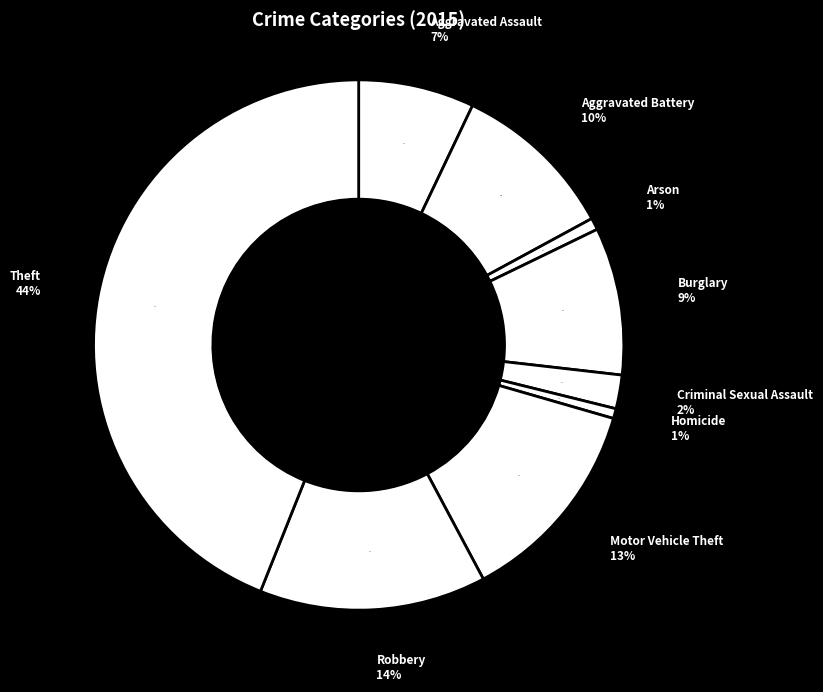

Which category has the smallest portion of the pie?

Homicide